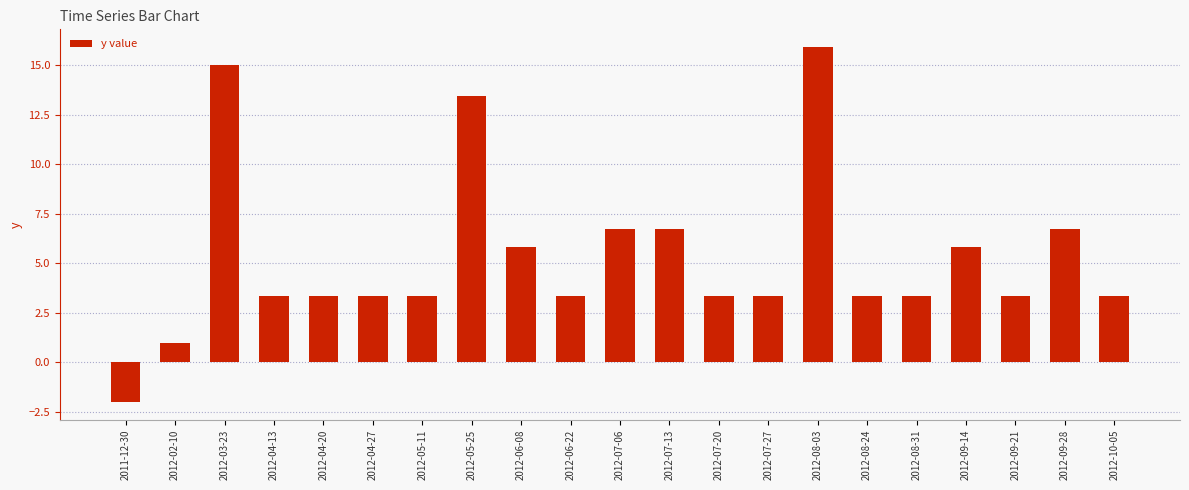

How many negative values are there?

1